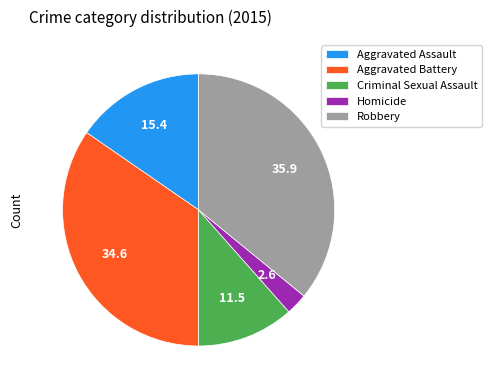

Which has a higher value, Criminal Sexual Assault or Homicide?

Criminal Sexual Assault